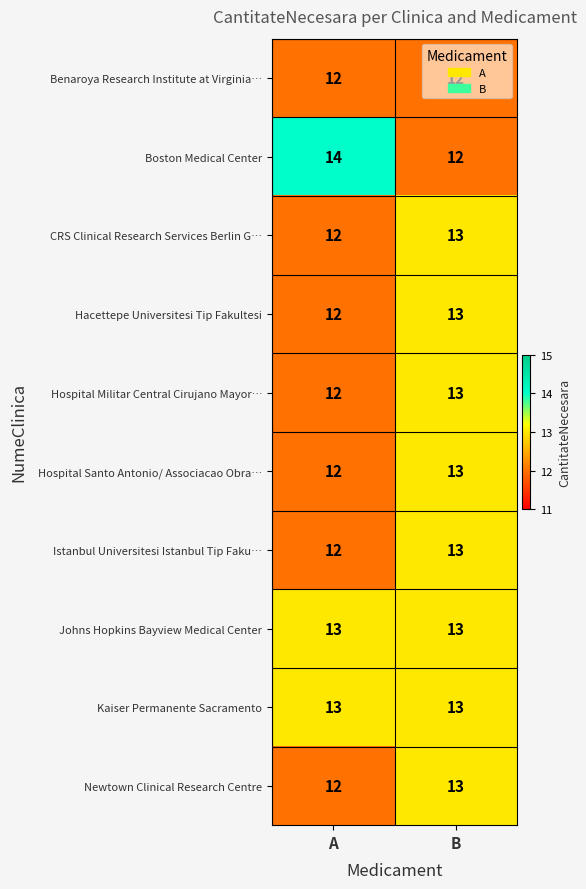

Is the value of Istanbul Universitesi Istanbul Tip Faku… at A greater than the value of CRS Clinical Research Services Berlin G… at B?

No